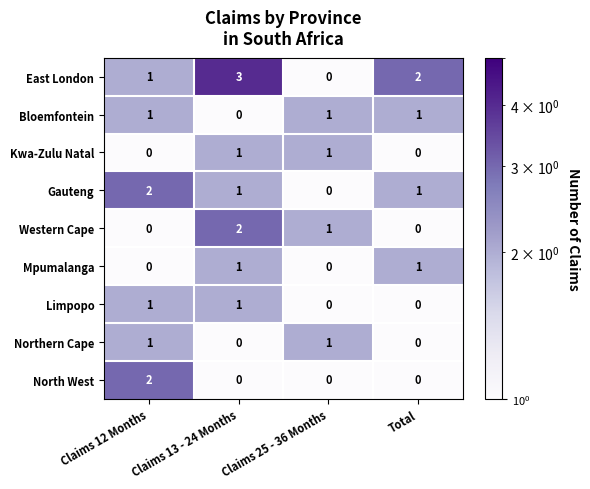

The value of Limpopo at Claims 13 - 24 Months is 1. True or false?

True